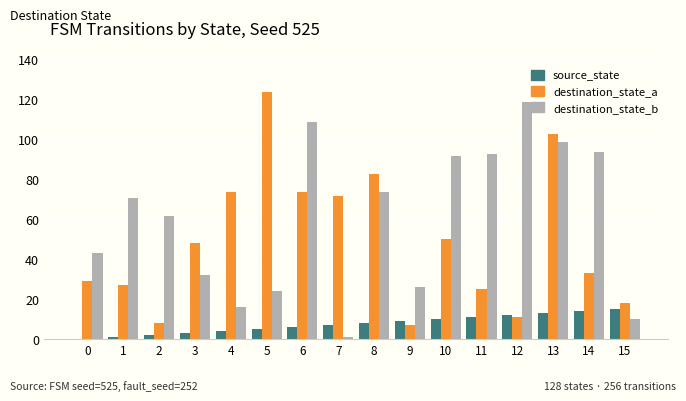

True or false: source_state has a value of 4 at 11.

False